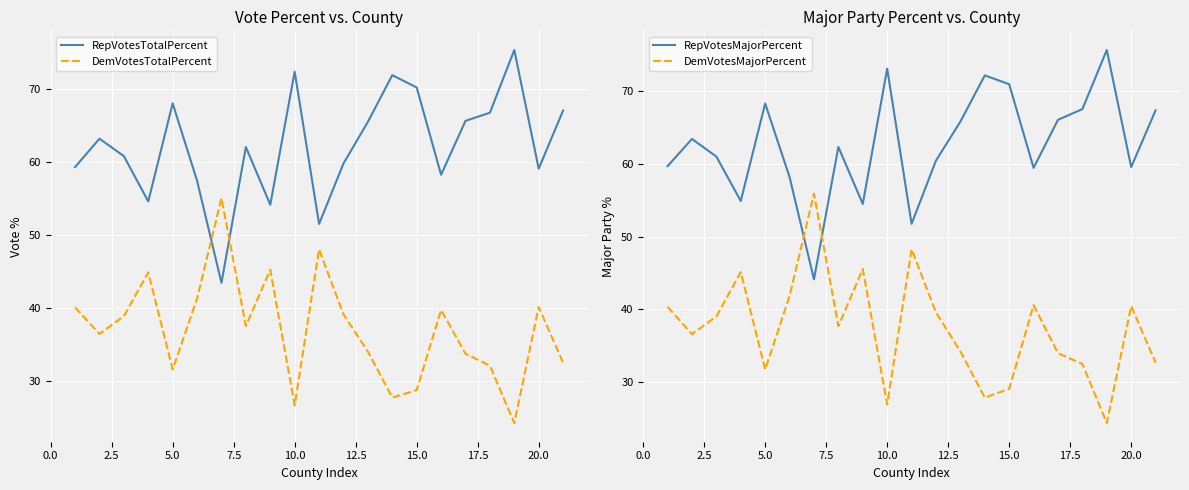

Which series ends up on top after the final intersection of RepVotesTotalPercent and DemVotesTotalPercent?

RepVotesTotalPercent